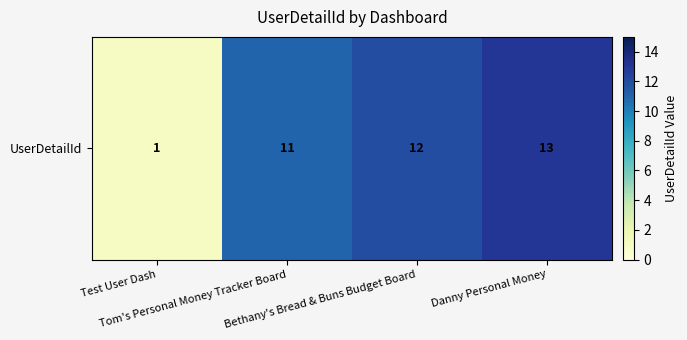

What is the difference between the maximum and minimum values?

12